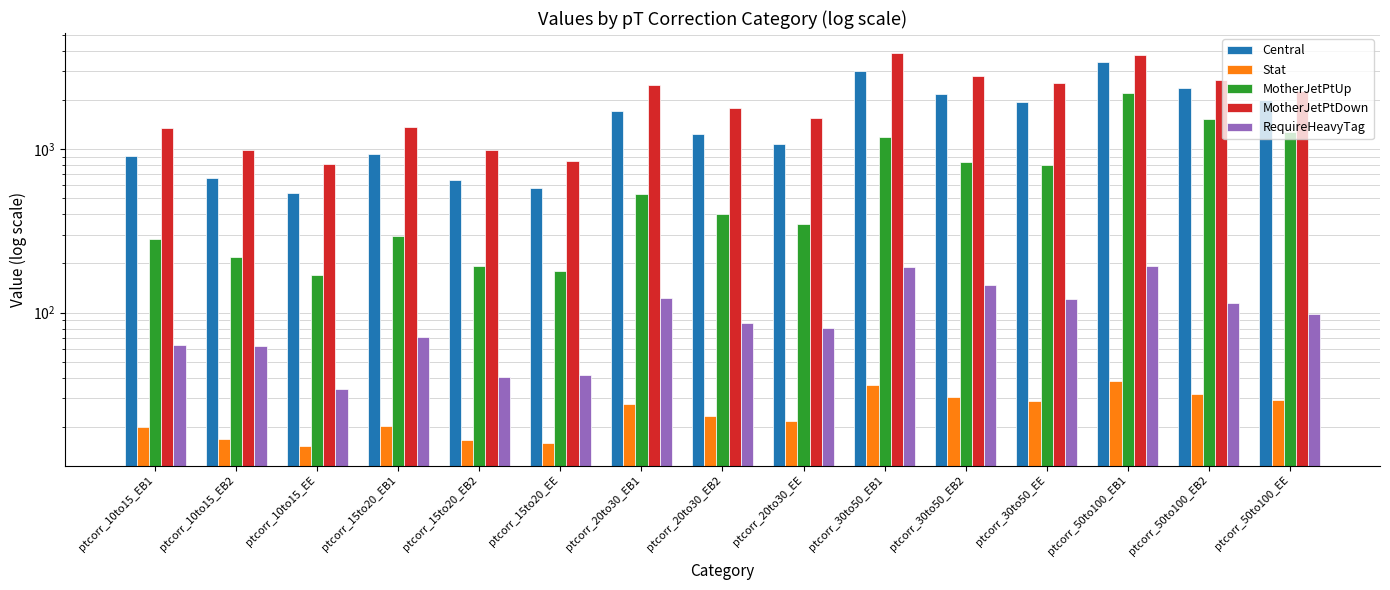

Reading right to left, what are all the values shown in this chart?

Central: ptcorr_50to100_EE=1985.2	ptcorr_50to100_EB2=2361.7	ptcorr_50to100_EB1=3399.6	ptcorr_30to50_EE=1936.4	ptcorr_30to50_EB2=2165.3	ptcorr_30to50_EB1=2997.1	ptcorr_20to30_EE=1068.3	ptcorr_20to30_EB2=1242.6	ptcorr_20to30_EB1=1722.7	ptcorr_15to20_EE=580.0	ptcorr_15to20_EB2=645.2	ptcorr_15to20_EB1=928.1	ptcorr_10to15_EE=537.7	ptcorr_10to15_EB2=663.0	ptcorr_10to15_EB1=913.0
Stat: ptcorr_50to100_EE=29.1	ptcorr_50to100_EB2=31.9	ptcorr_50to100_EB1=38.2	ptcorr_30to50_EE=28.9	ptcorr_30to50_EB2=30.6	ptcorr_30to50_EB1=35.9	ptcorr_20to30_EE=21.6	ptcorr_20to30_EB2=23.3	ptcorr_20to30_EB1=27.5	ptcorr_15to20_EE=15.9	ptcorr_15to20_EB2=16.8	ptcorr_15to20_EB1=20.2	ptcorr_10to15_EE=15.4	ptcorr_10to15_EB2=17.0	ptcorr_10to15_EB1=20.0
MotherJetPtUp: ptcorr_50to100_EE=1270.7	ptcorr_50to100_EB2=1519.0	ptcorr_50to100_EB1=2193.8	ptcorr_30to50_EE=794.6	ptcorr_30to50_EB2=840.5	ptcorr_30to50_EB1=1190.1	ptcorr_20to30_EE=351.1	ptcorr_20to30_EB2=400.3	ptcorr_20to30_EB1=529.2	ptcorr_15to20_EE=180.9	ptcorr_15to20_EB2=192.6	ptcorr_15to20_EB1=294.5	ptcorr_10to15_EE=169.1	ptcorr_10to15_EB2=218.3	ptcorr_10to15_EB1=281.1
MotherJetPtDown: ptcorr_50to100_EE=2255.7	ptcorr_50to100_EB2=2644.9	ptcorr_50to100_EB1=3771.9	ptcorr_30to50_EE=2535.3	ptcorr_30to50_EB2=2791.0	ptcorr_30to50_EB1=3888.6	ptcorr_20to30_EE=1549.4	ptcorr_20to30_EB2=1774.7	ptcorr_20to30_EB1=2472.4	ptcorr_15to20_EE=848.1	ptcorr_15to20_EB2=981.3	ptcorr_15to20_EB1=1357.5	ptcorr_10to15_EE=810.4	ptcorr_10to15_EB2=985.5	ptcorr_10to15_EB1=1342.6
RequireHeavyTag: ptcorr_50to100_EE=98.0	ptcorr_50to100_EB2=114.6	ptcorr_50to100_EB1=194.2	ptcorr_30to50_EE=122.0	ptcorr_30to50_EB2=147.7	ptcorr_30to50_EB1=189.3	ptcorr_20to30_EE=80.3	ptcorr_20to30_EB2=86.2	ptcorr_20to30_EB1=123.9	ptcorr_15to20_EE=41.5	ptcorr_15to20_EB2=40.6	ptcorr_15to20_EB1=70.7	ptcorr_10to15_EE=34.0	ptcorr_10to15_EB2=62.6	ptcorr_10to15_EB1=63.3